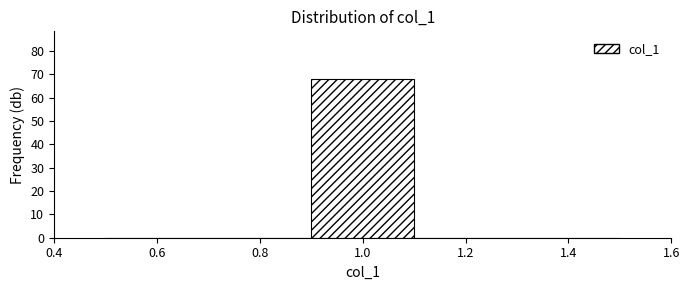

How tall is the bar that spans 0.9 to 1.1 on the x-axis? The values are not printed on the chart, so give them approximately, as read against the axis.

68